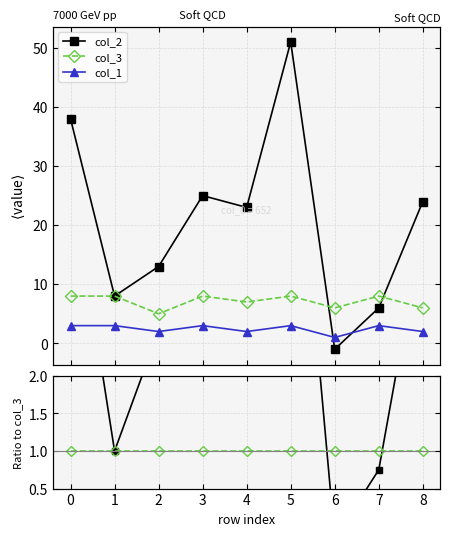

The value of col_2 at 4 is 6.8. True or false?

False